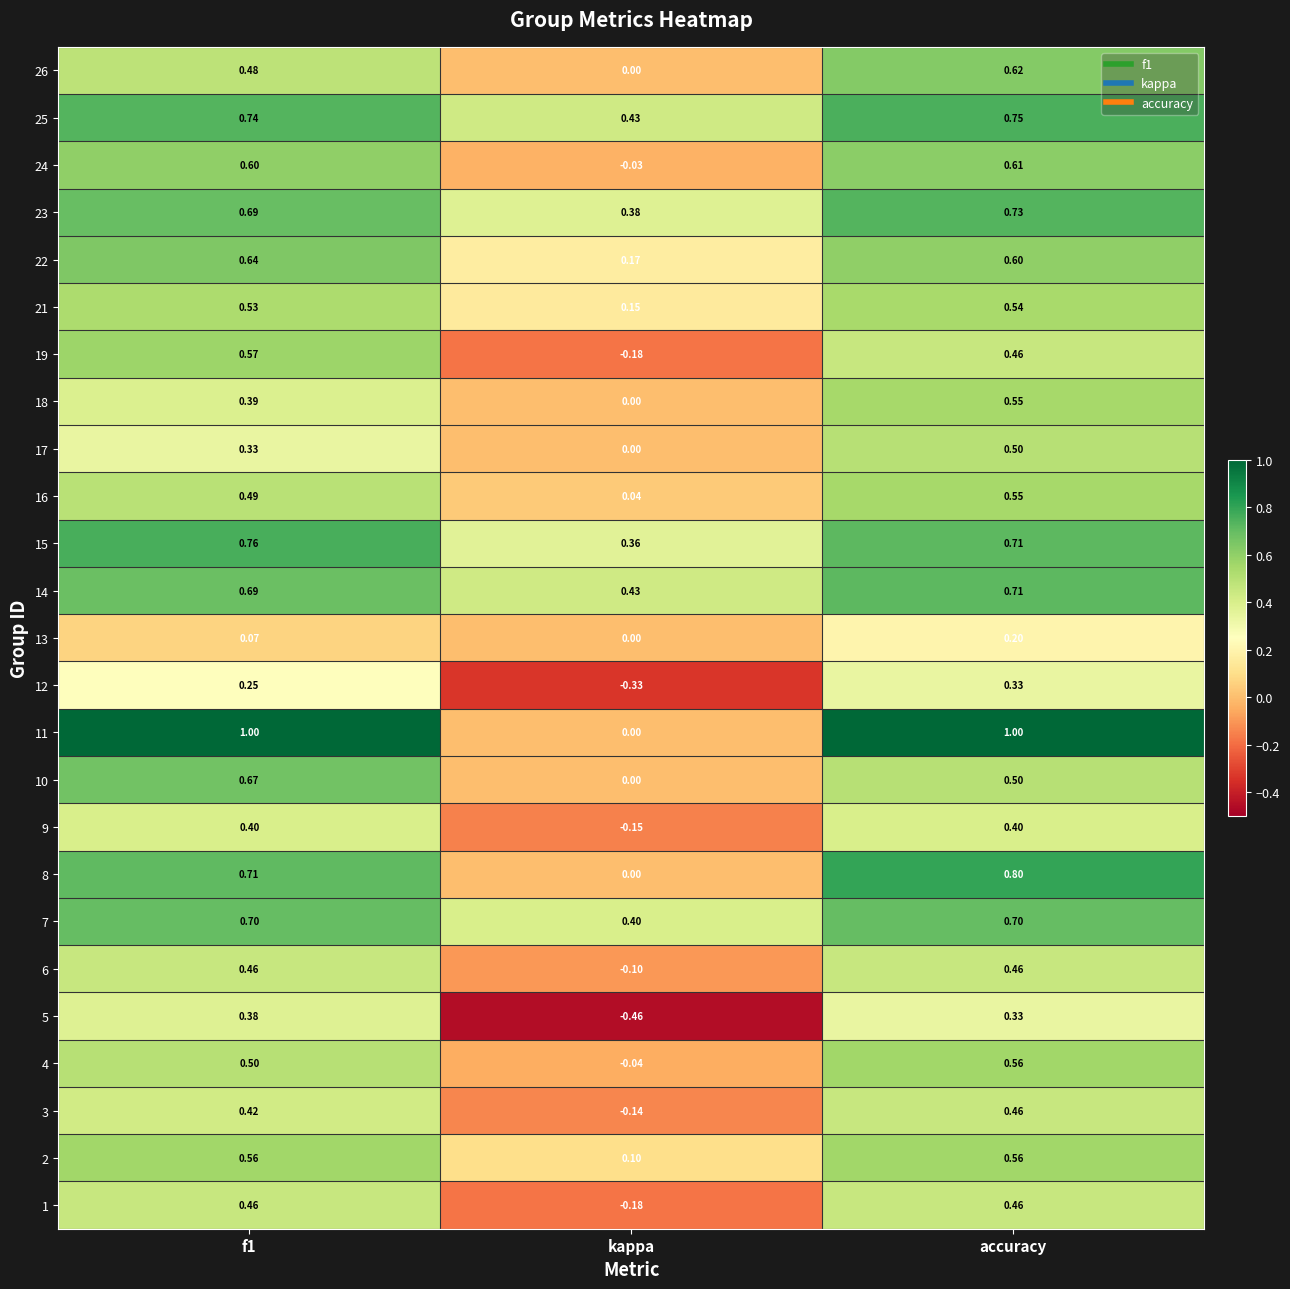

Where is 9 nearest to the value 0?

kappa